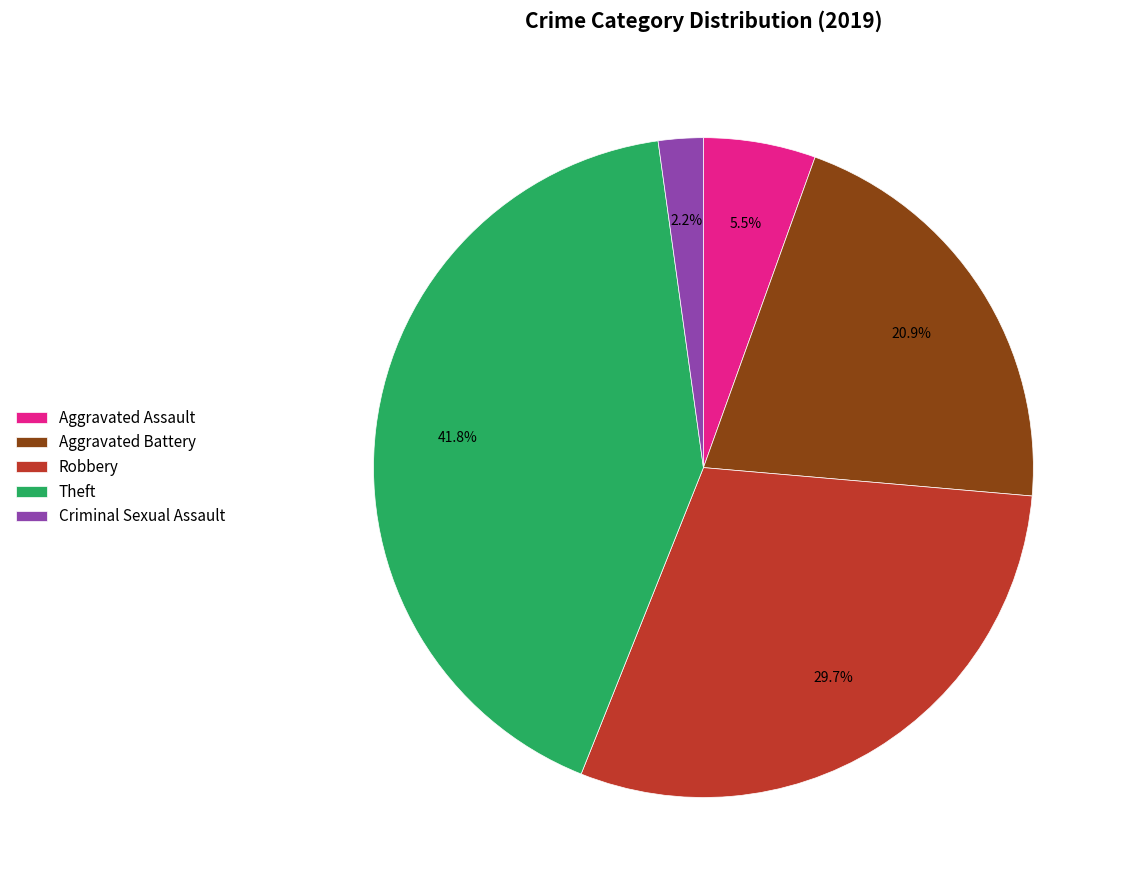

What is the ratio of the value at Robbery to the value at Aggravated Assault?

5.4